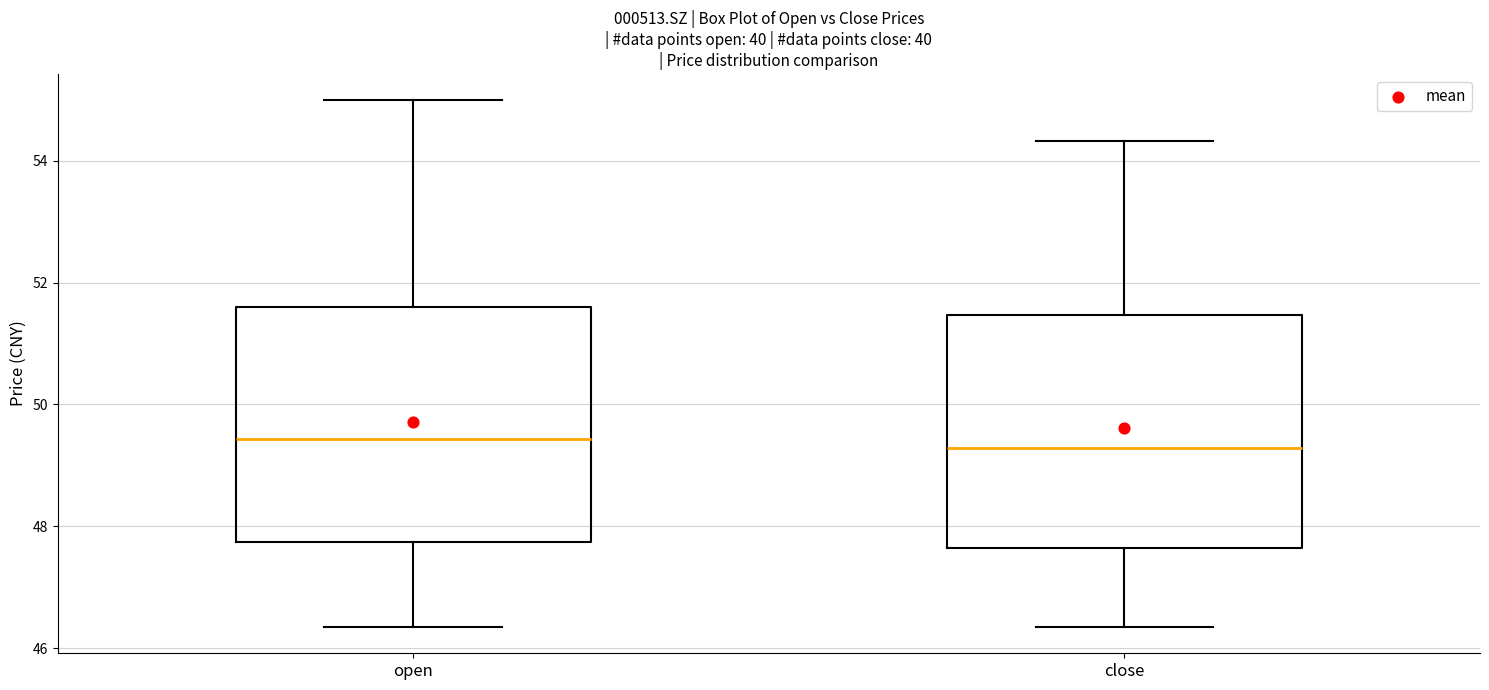

Reading left to right, read every box against the y-axis: the position of its median line, the range the box covers, and the ends of its whiskers. The values are not printed on the chart, so give them approximately, as read against the axis.

open: median 49.4, box 47.8 to 51.6, whiskers 46.4 to 55.0
close: median 49.2, box 47.6 to 51.4, whiskers 46.4 to 54.4